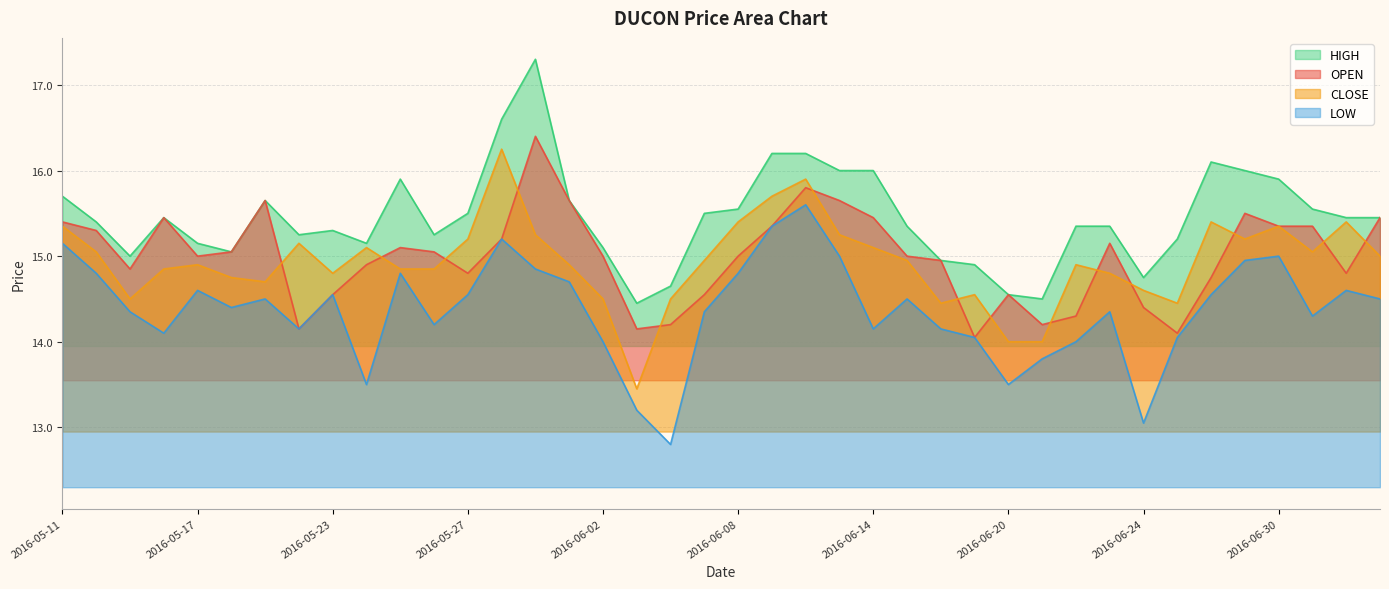

Which series has the largest total across all categories?

HIGH